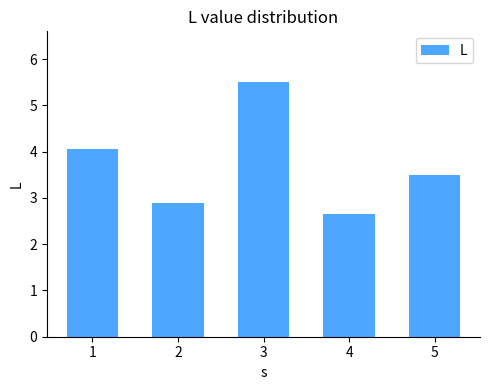

True or false: the data shows 4.8 at 2.

False